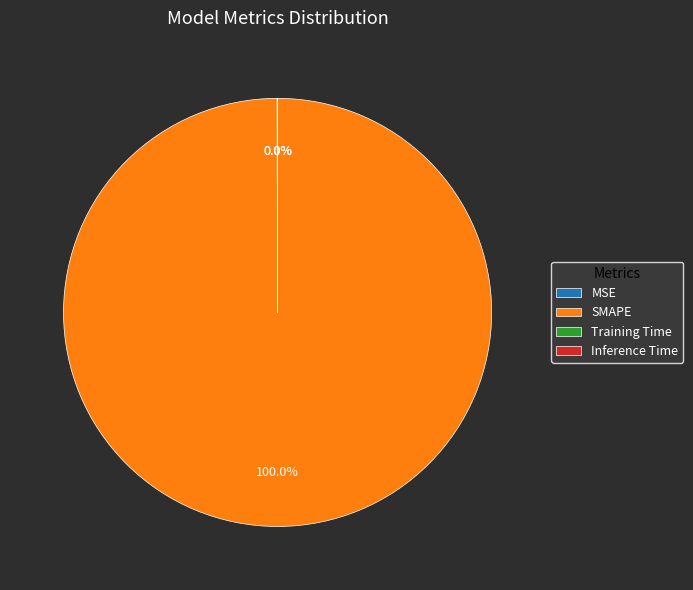

Which slice is the largest?

SMAPE